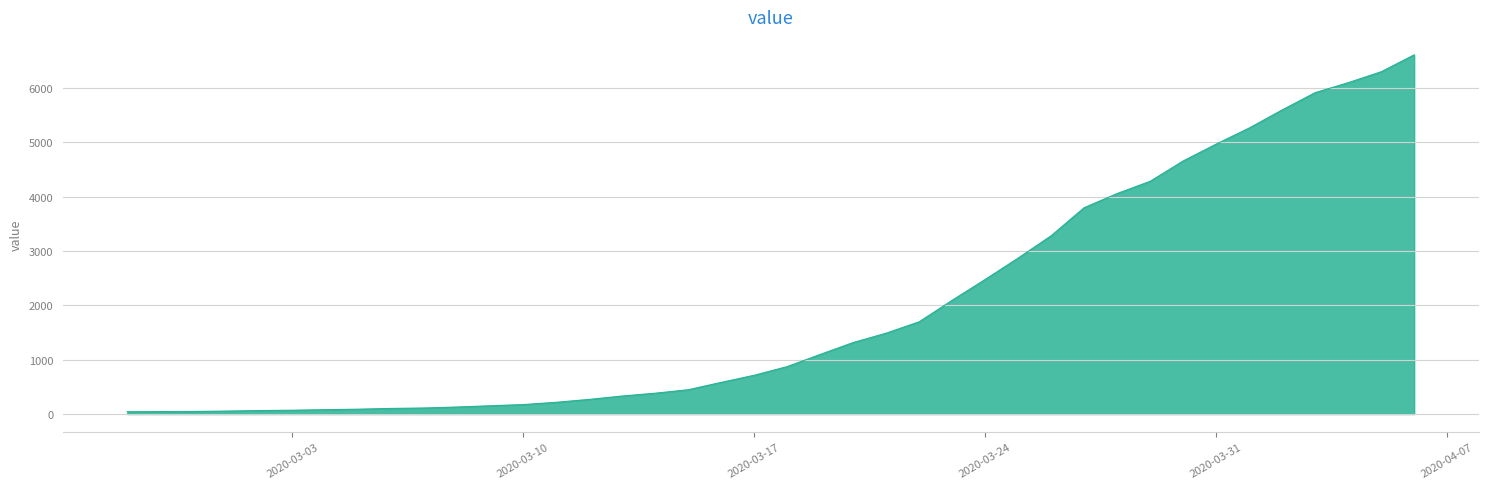

What is the difference between the maximum and minimum values?

6563